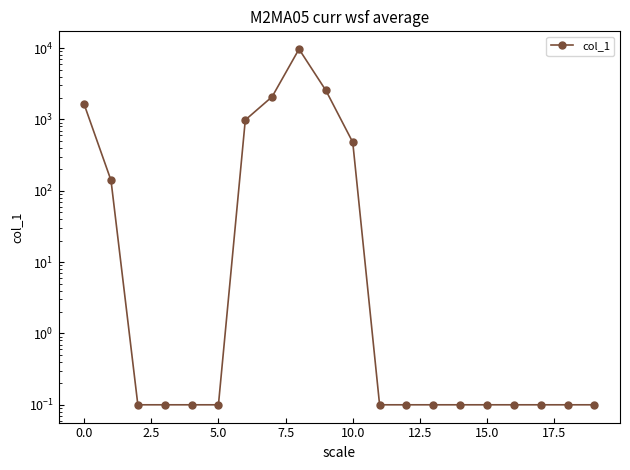

How many interior local peaks (higher than both neighbors) does the data have?

1